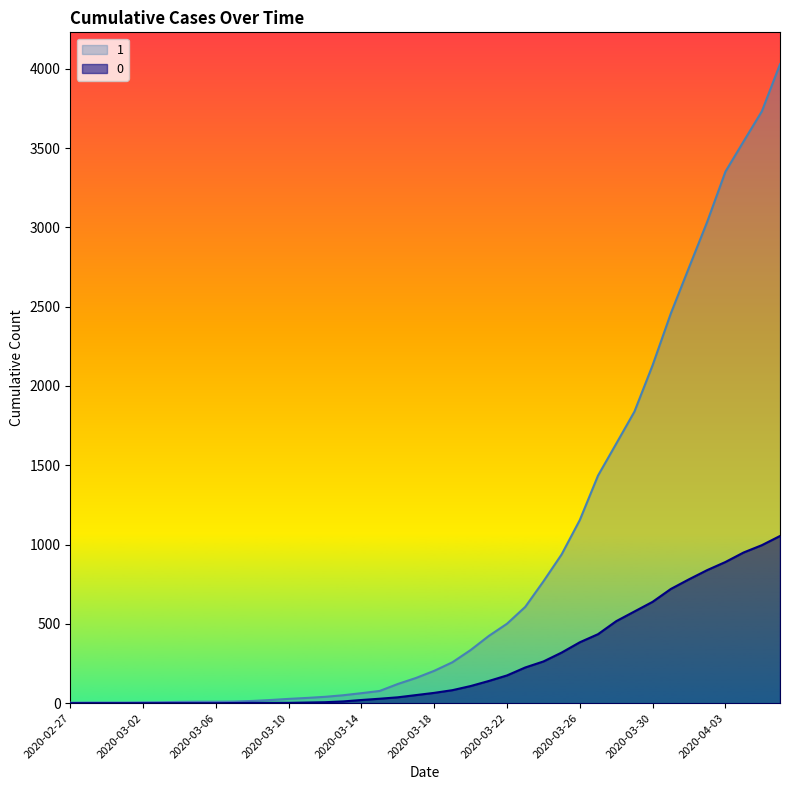

Between 2020-03-03 and 2020-03-11, which series saw the biggest shift?

1